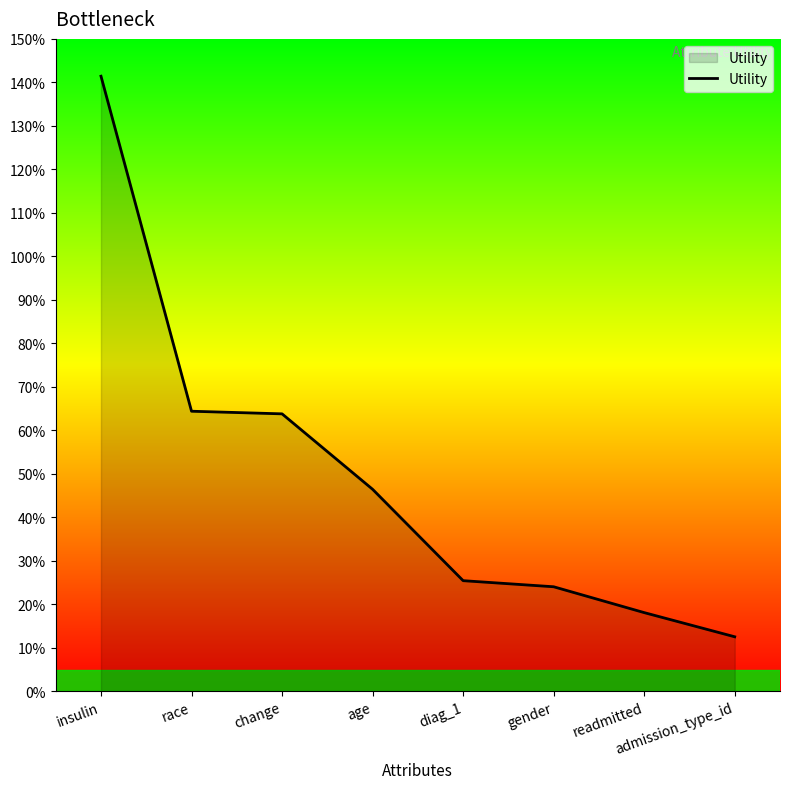

The value at age is 0.3. True or false?

False